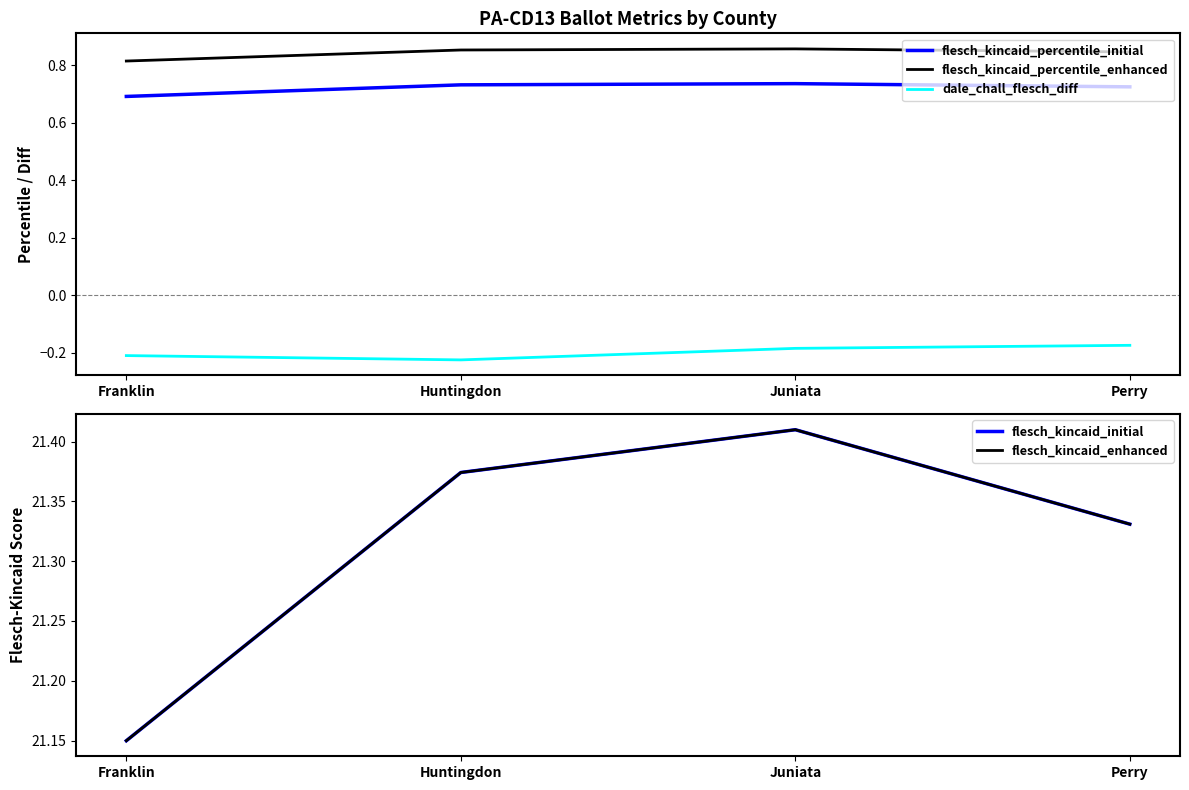

The flesch_kincaid_percentile_enhanced series shows 1.3 at Huntingdon. True or false?

False